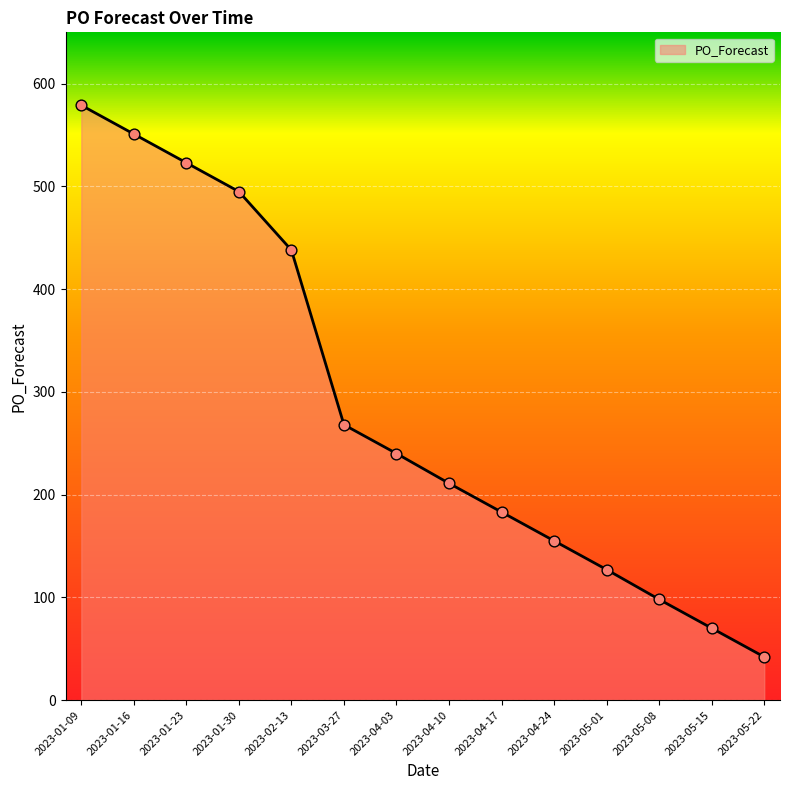

What is the ratio of the value at 2023-01-09 to the value at 2023-04-17?

3.2